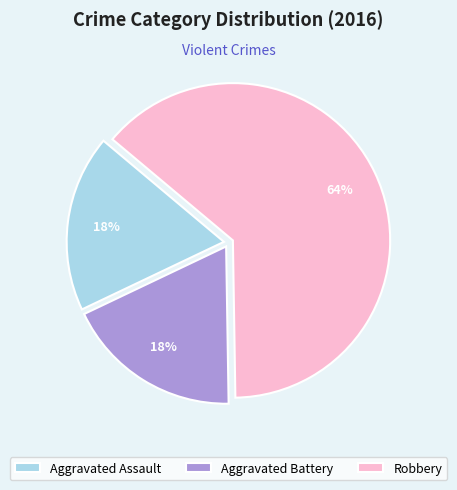

Which slice is the largest?

Robbery